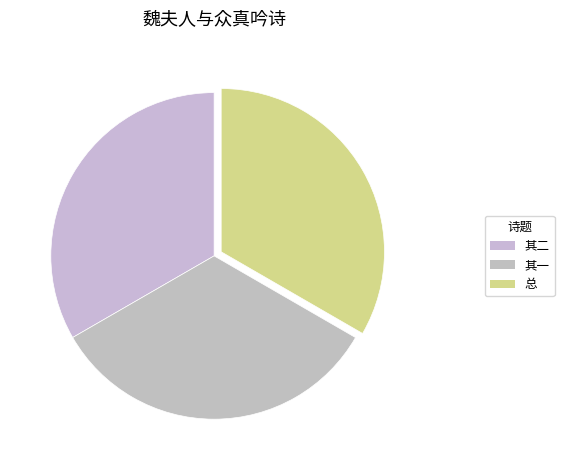

How many segments does this pie chart have?

3